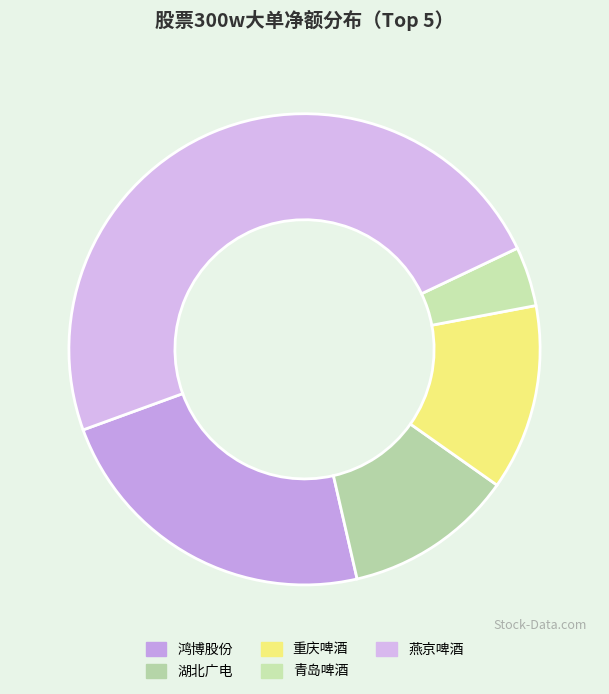

Count the number of slices in the pie.

5